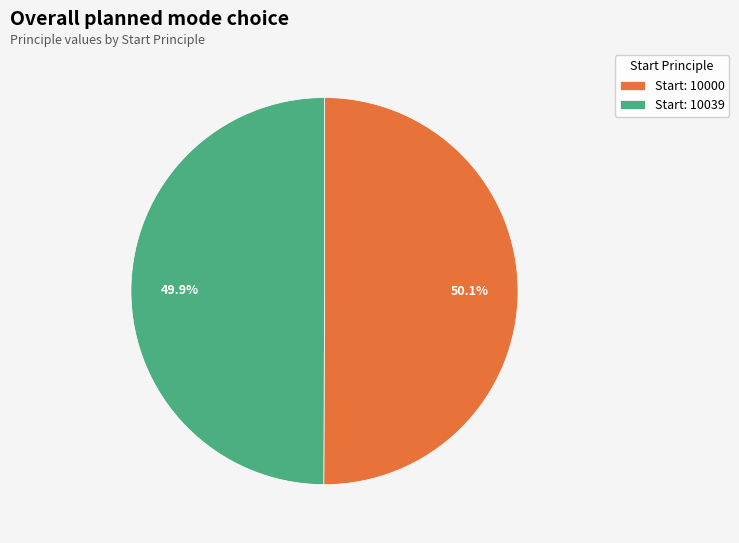

How much of the chart is everything except Start: 10039?

50.1%